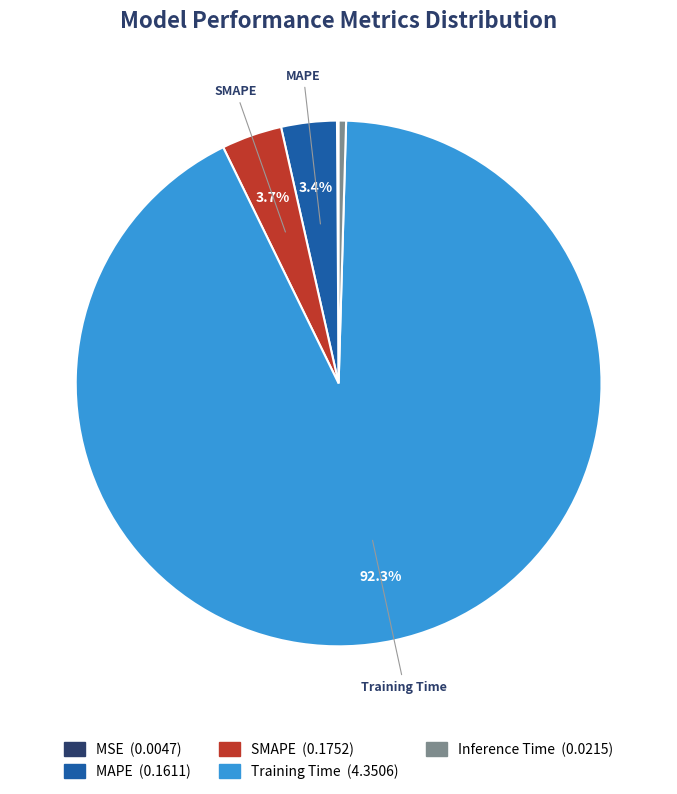

What is the largest slice in the pie chart?

Training Time